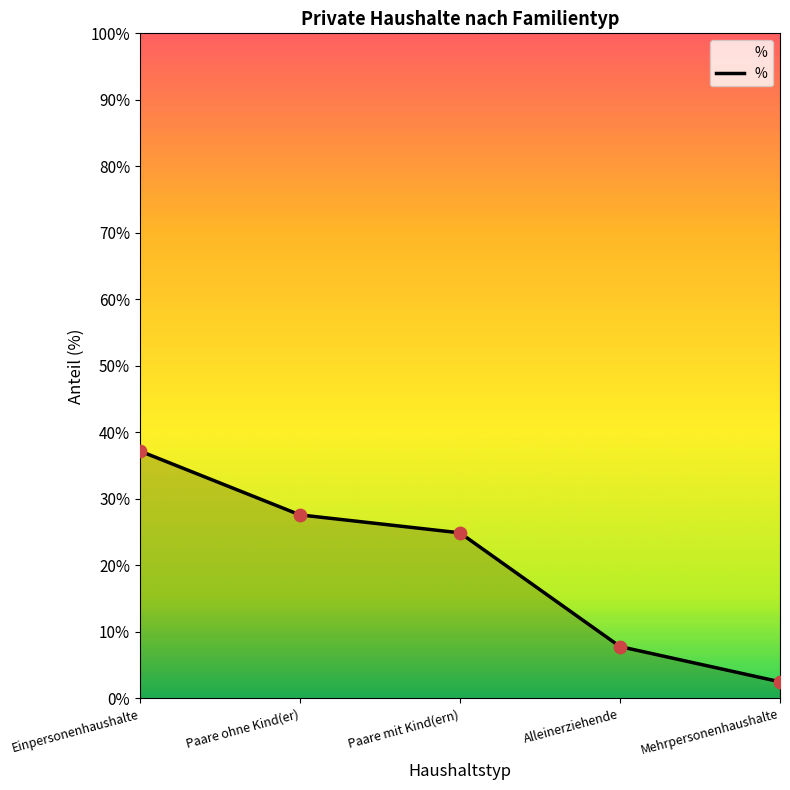

Approximately how many times larger is the value at Mehrpersonenhaushalte compared to Einpersonenhaushalte?

0.1